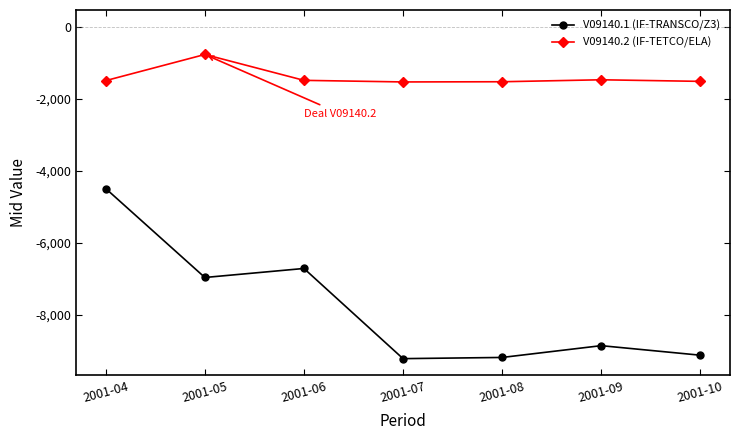

How many values in the V09140.1 (IF-TRANSCO/Z3) series exceed -8862?

3